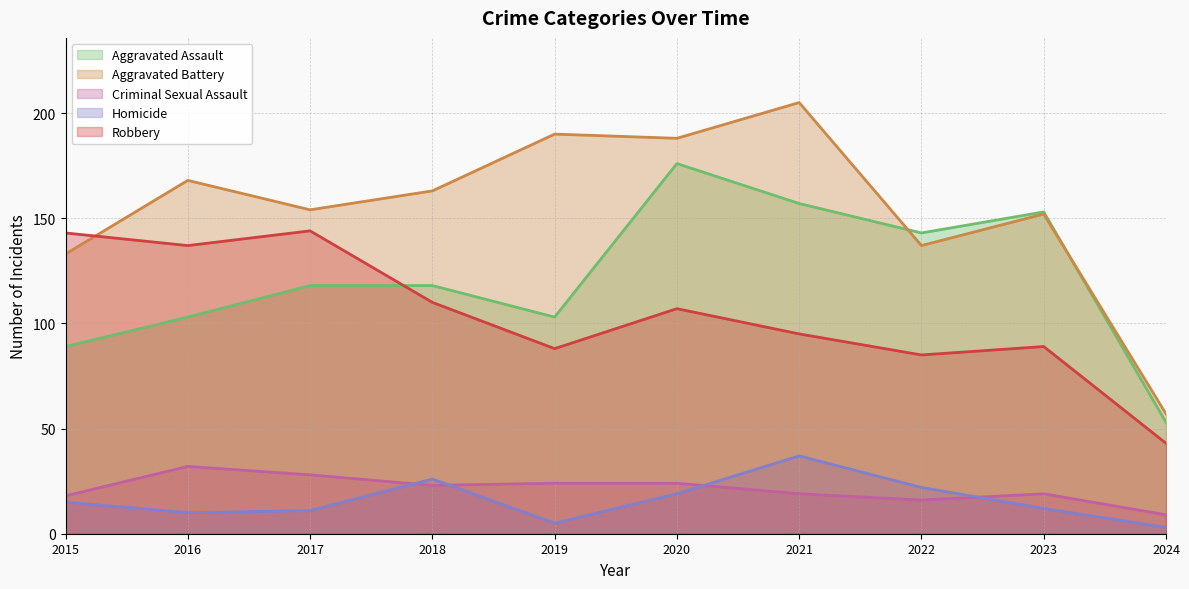

How many distinct data groups are displayed?

5